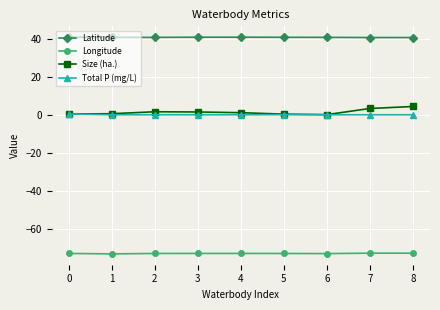

What is the value of the Size (ha.) point at the 5th from the left?

1.1